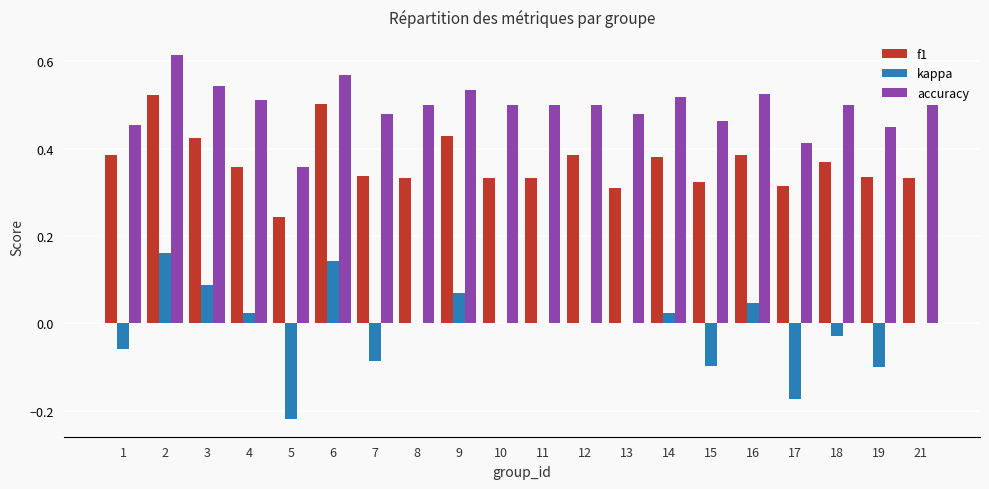

Is the value of accuracy at 13 greater than the value of kappa at 21?

Yes